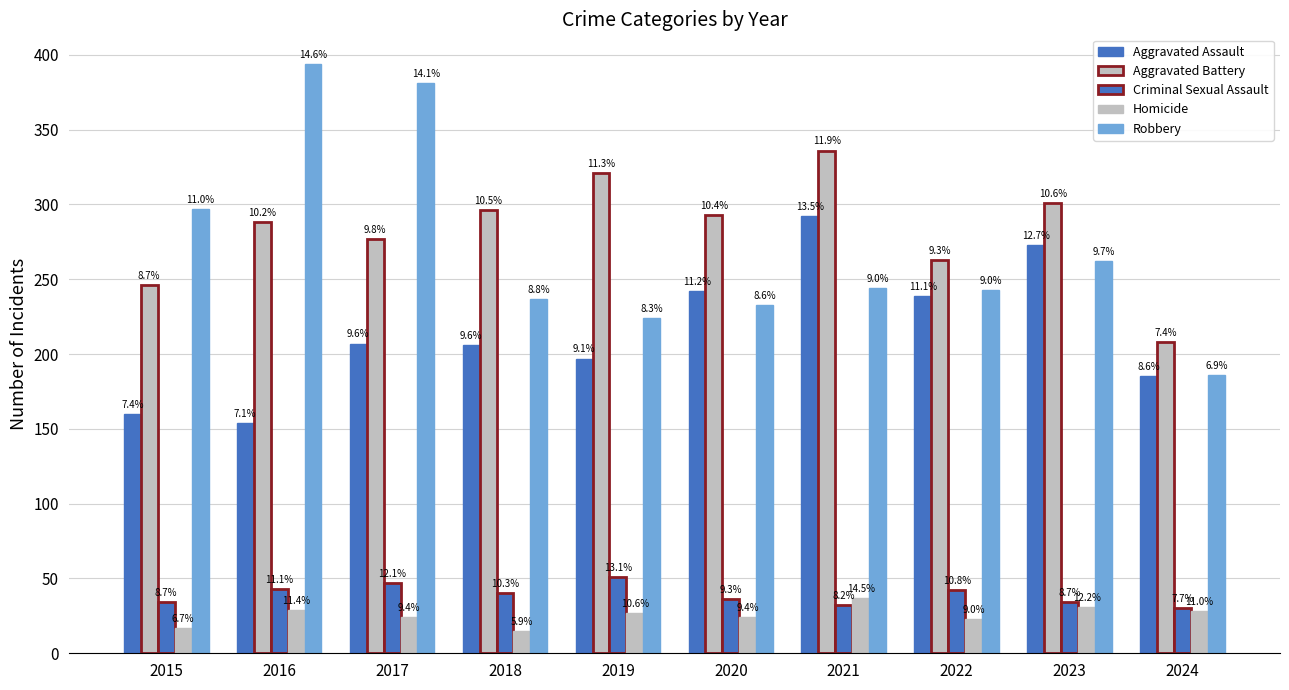

How many bars are there in each group?

5